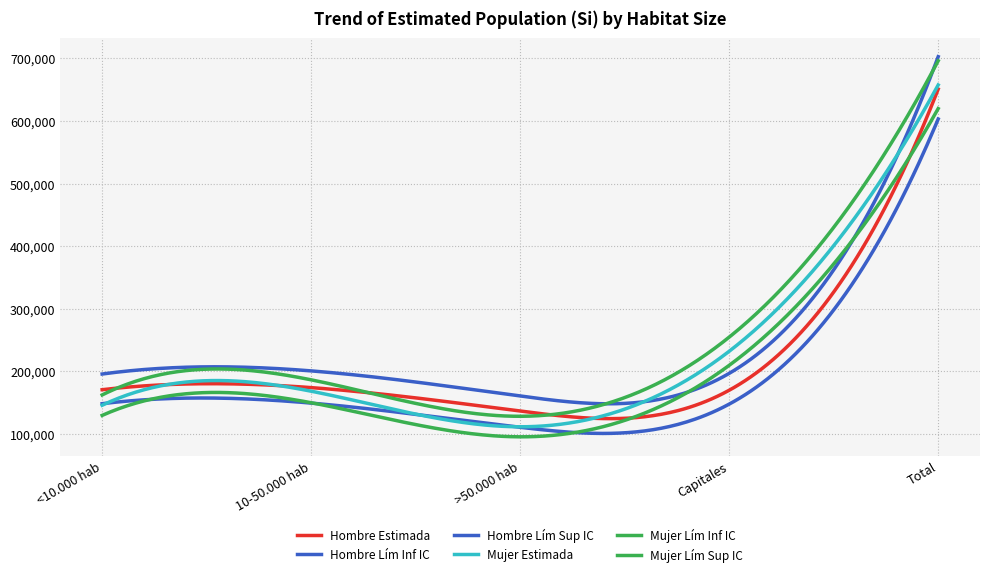

How many lines are shown in the chart?

6